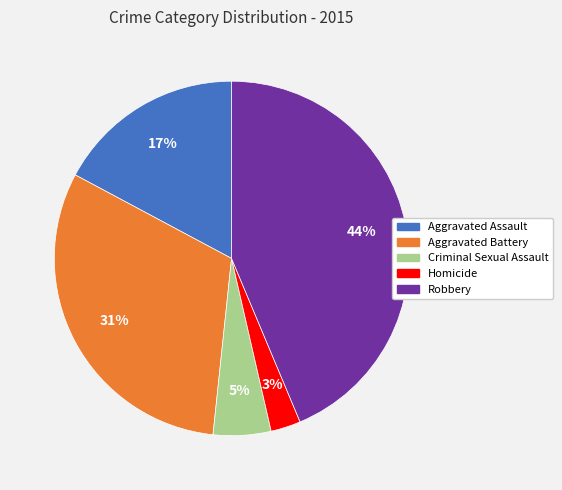

The Aggravated Battery slice represents 22% of the pie. True or false?

False